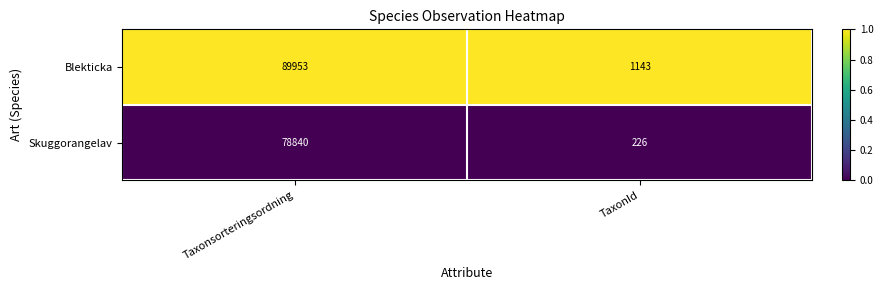

Reading right to left, transcribe all the data shown in this chart.

Blekticka: 1143	89953
Skuggorangelav: 226	78840